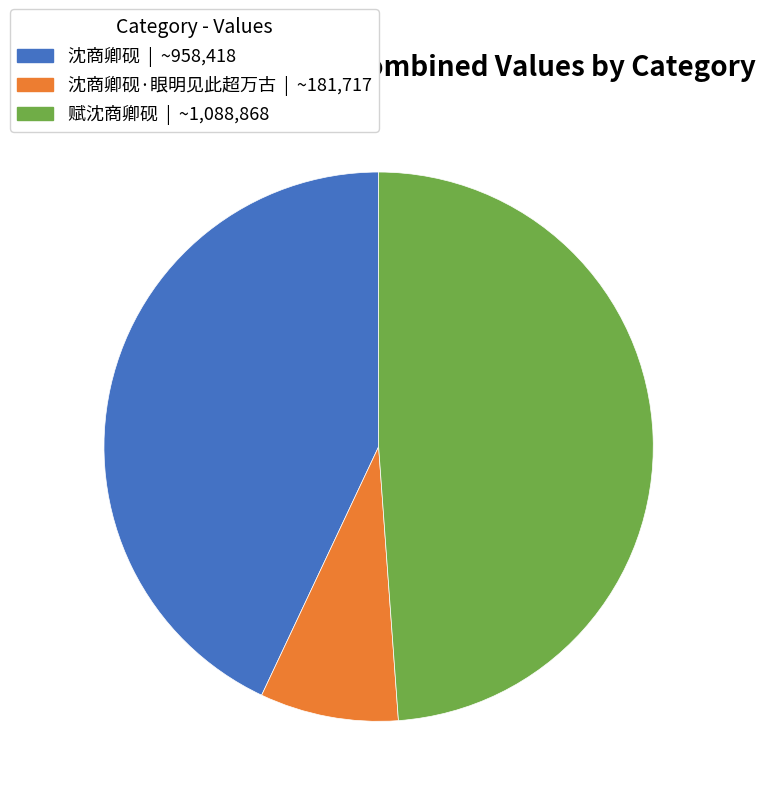

Does any single category account for the majority?

No